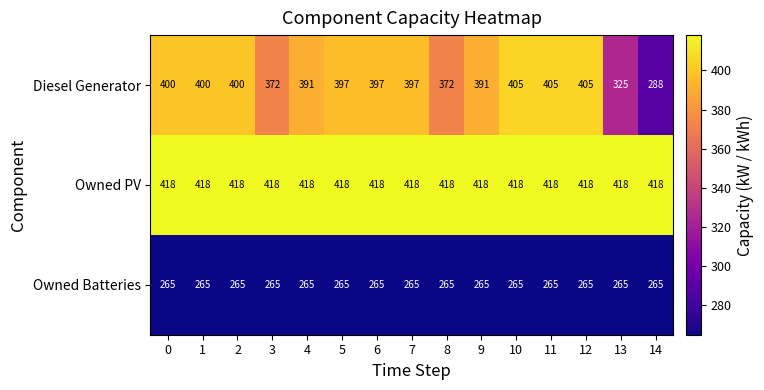

The value of Owned Batteries at 13 is 265. True or false?

True